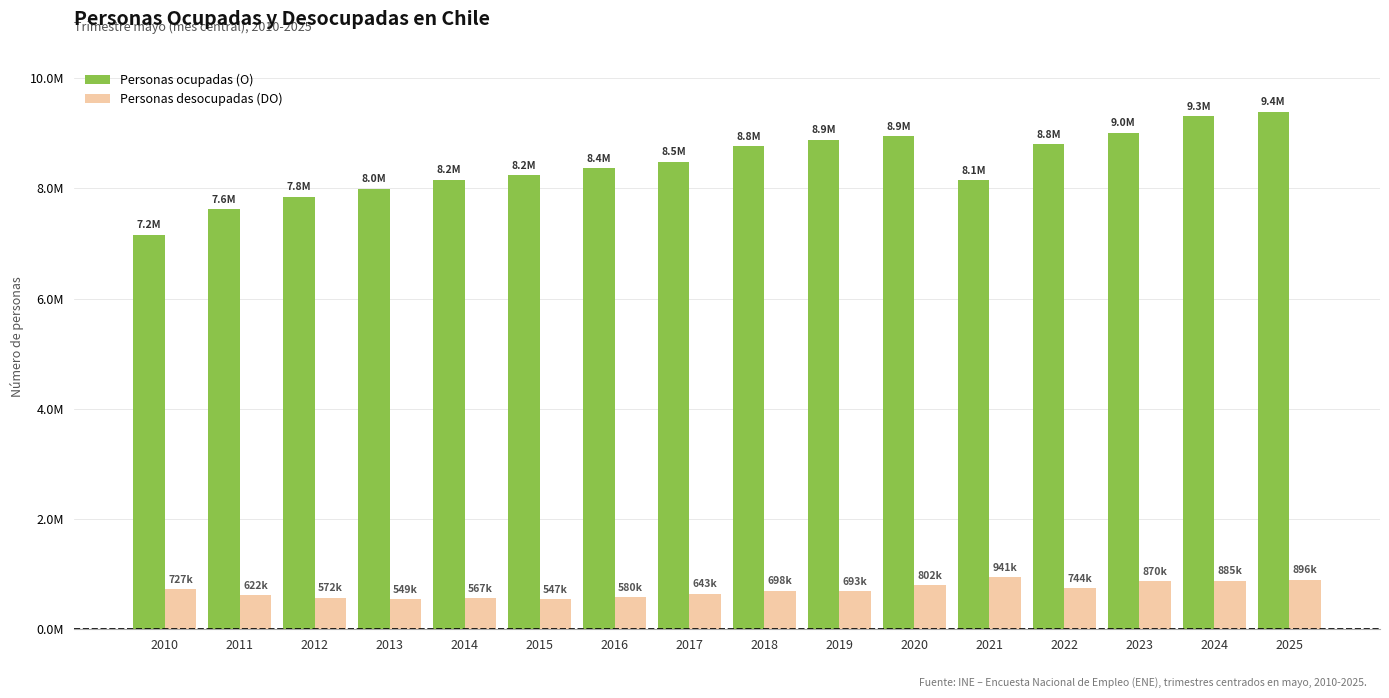

Rank the categories by Personas ocupadas (O) value from lowest to highest.

2010, 2011, 2012, 2013, 2021, 2014, 2015, 2016, 2017, 2018, 2022, 2019, 2020, 2023, 2024, 2025